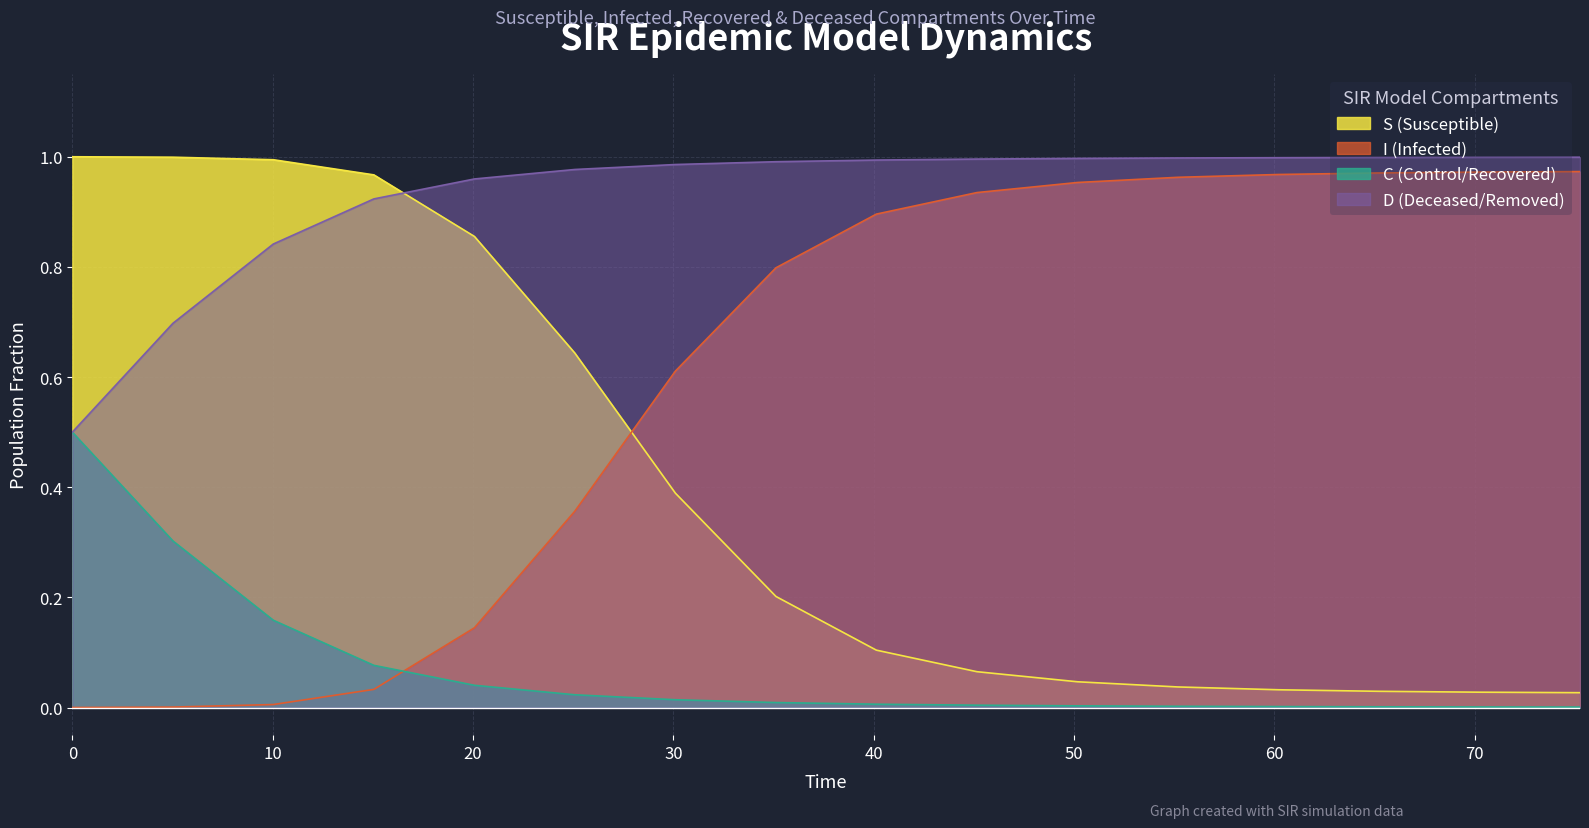

How many lines are shown in the chart?

4